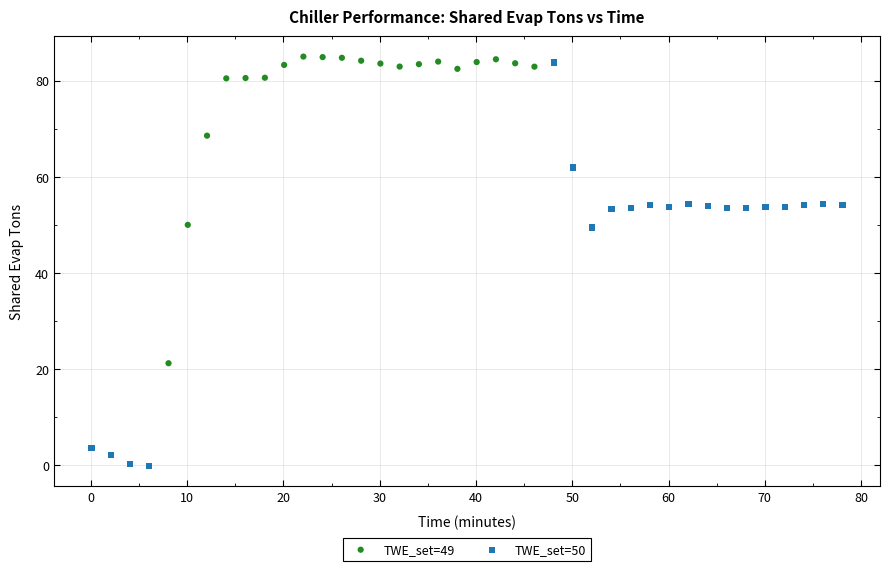

Which series has the widest spread of Y values?

TWE_set=50